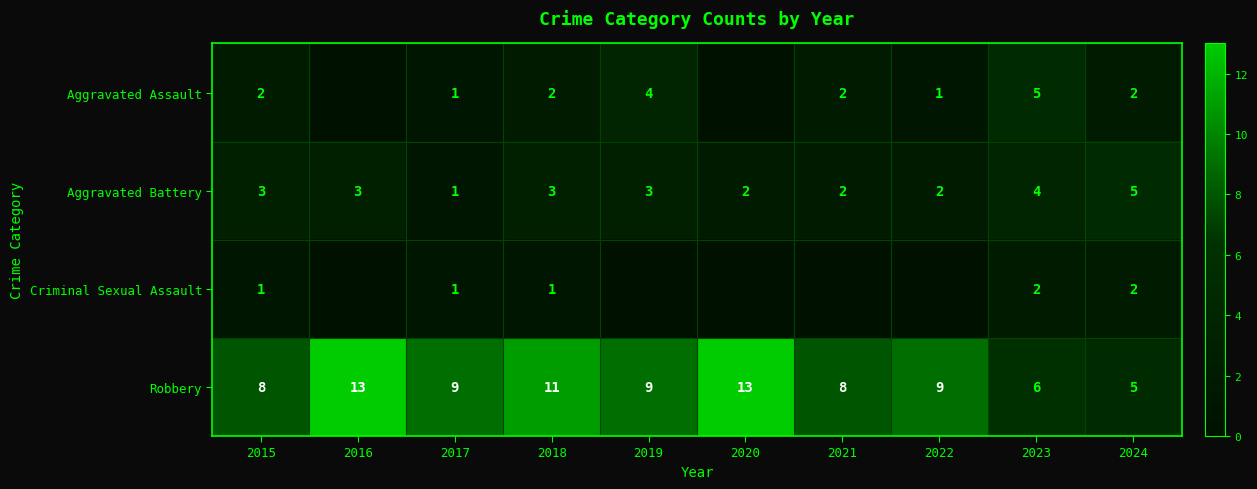

What is the sum of all Aggravated Battery values?

28